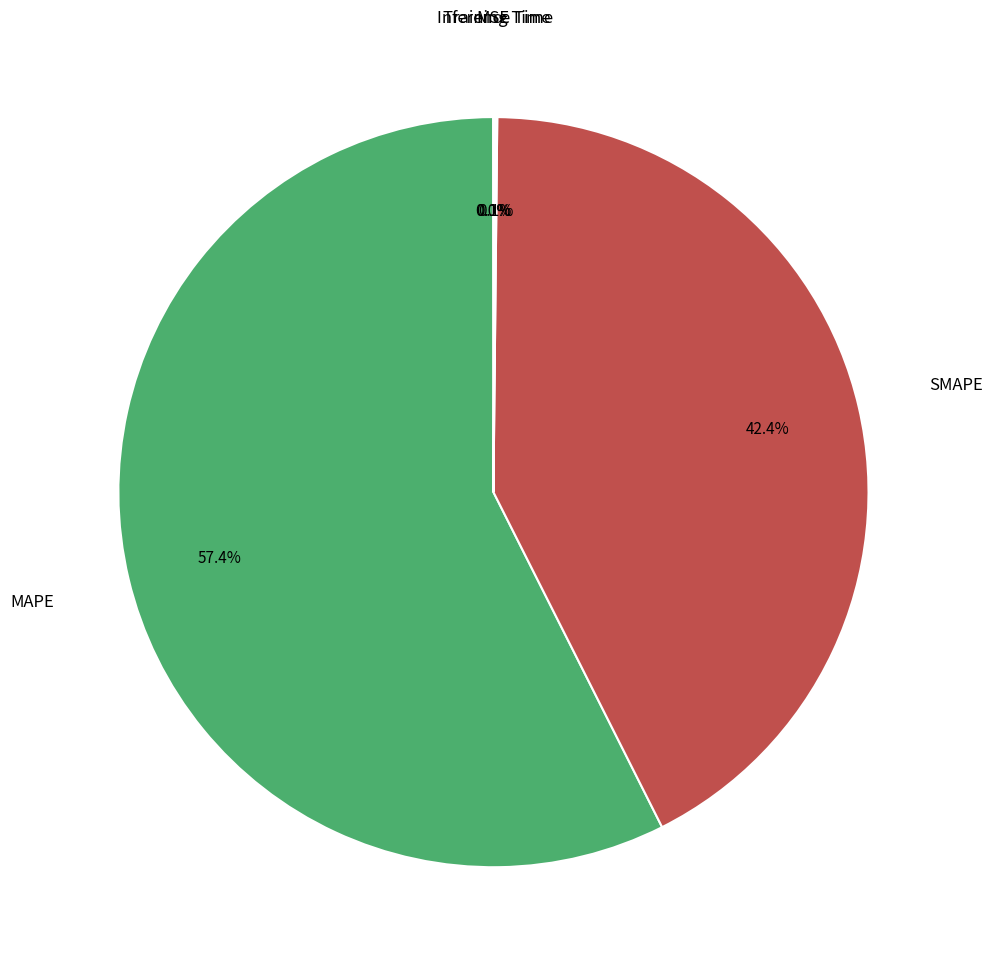

Is there a majority slice in this chart?

Yes